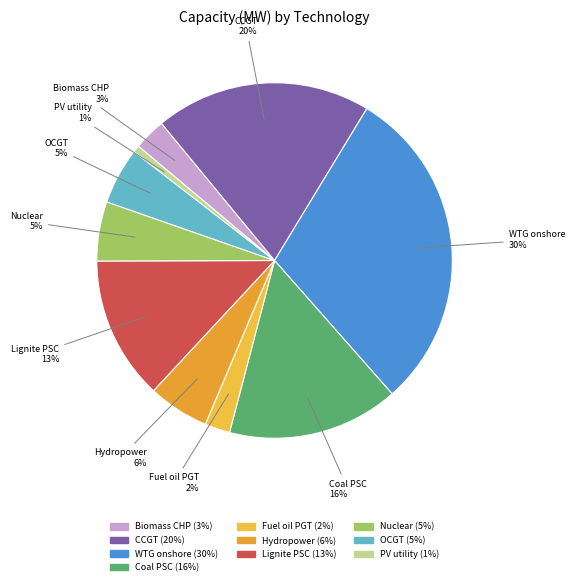

To the nearest percent, what is the difference between the largest and smallest slice percentages?

29%